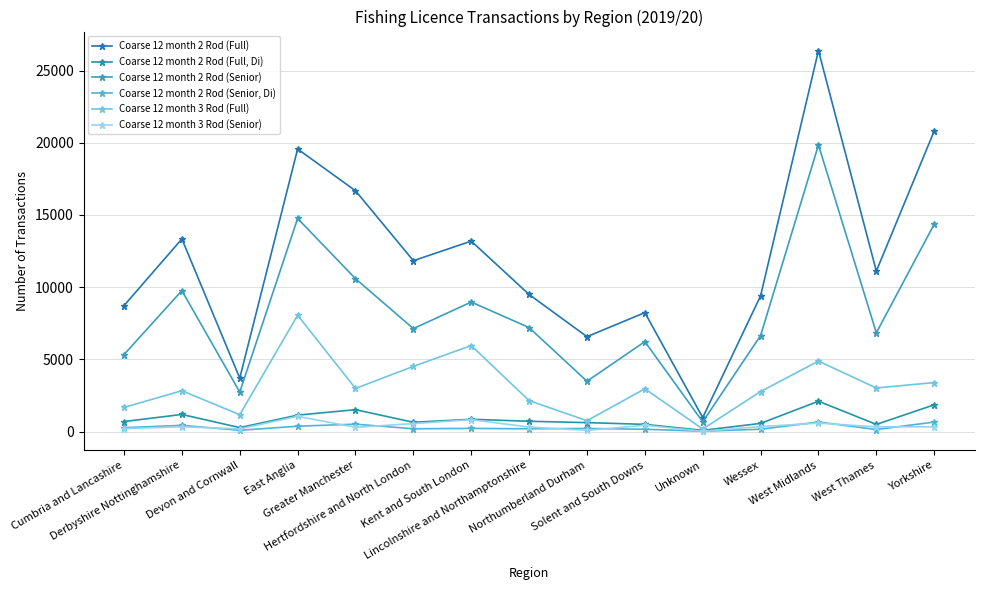

Which series has the widest spread of values?

Coarse 12 month 2 Rod (Full)